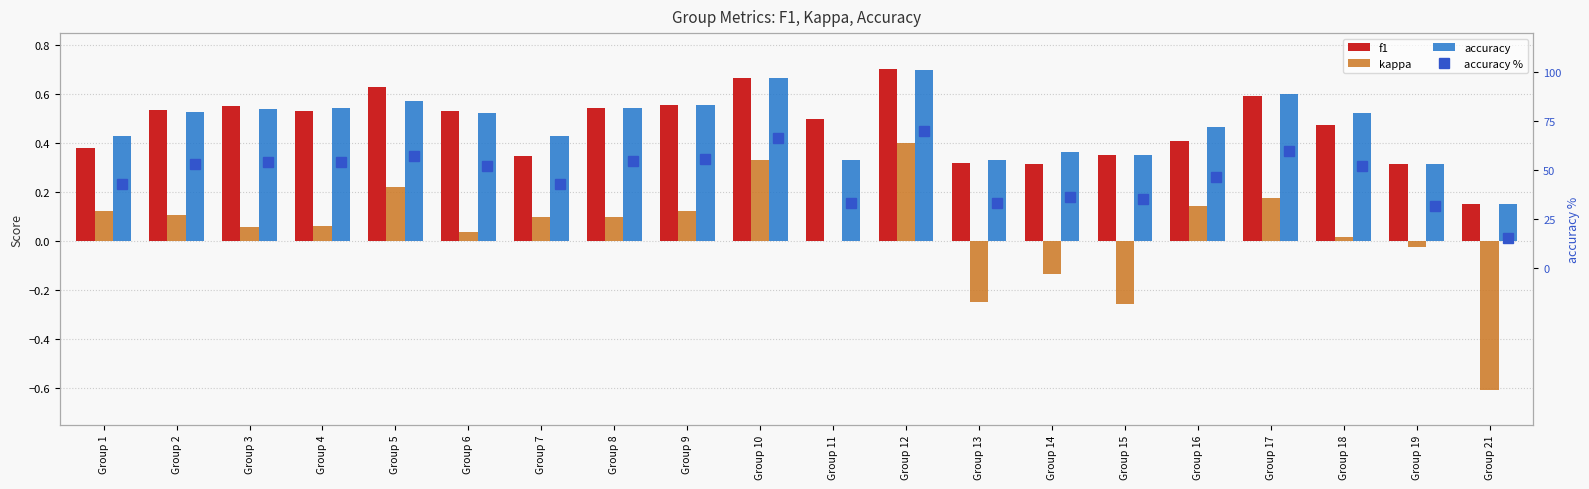

At which category is the sum across all series the highest?

Group 12